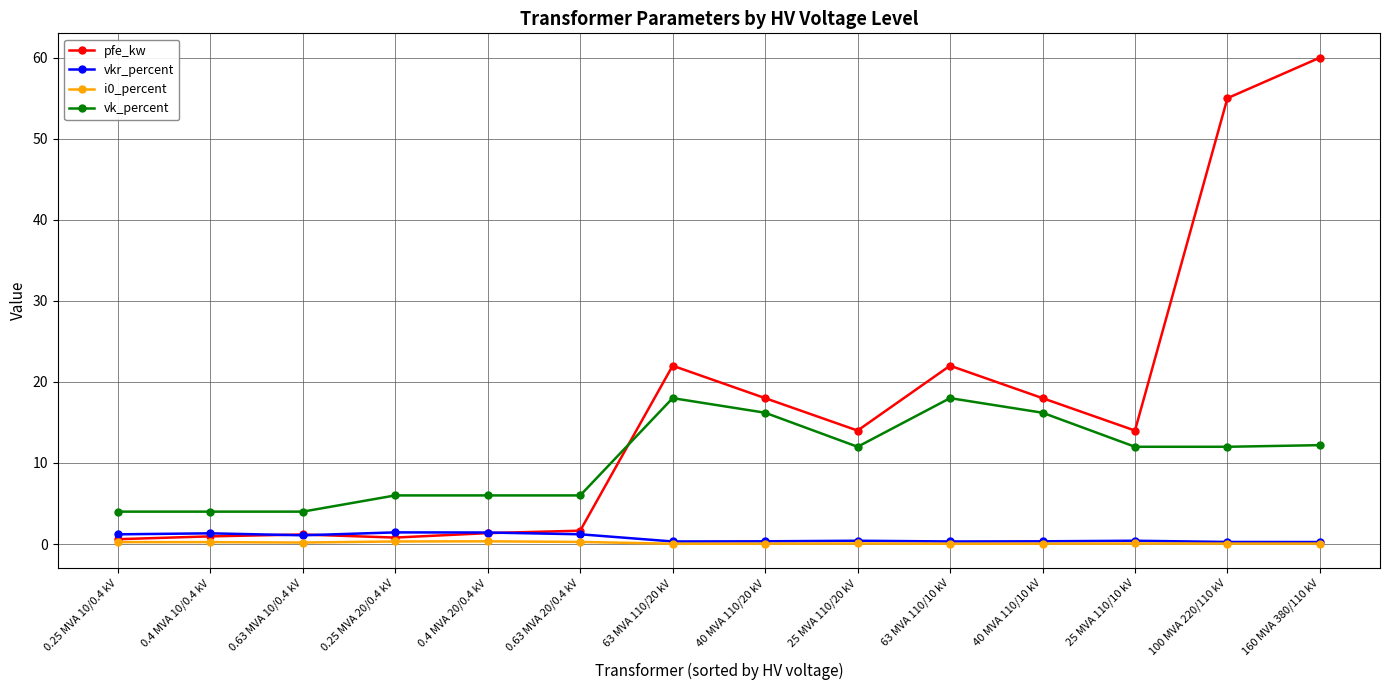

The vkr_percent series shows 0.3 at 40 MVA 110/10 kV. True or false?

True